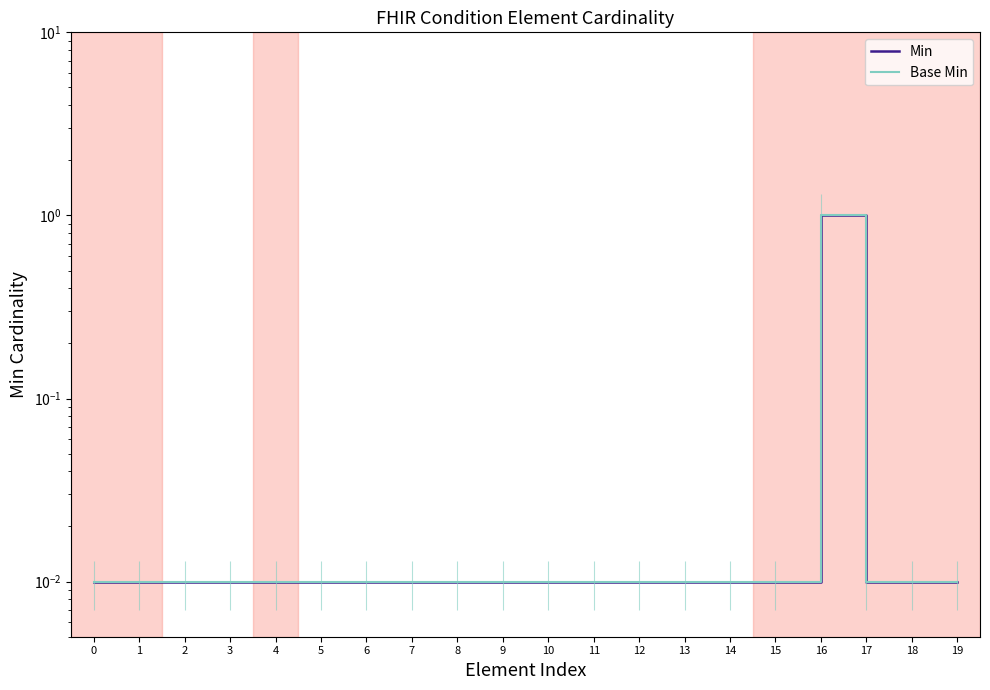

True or false: Base Min and Min intersect in this chart.

False